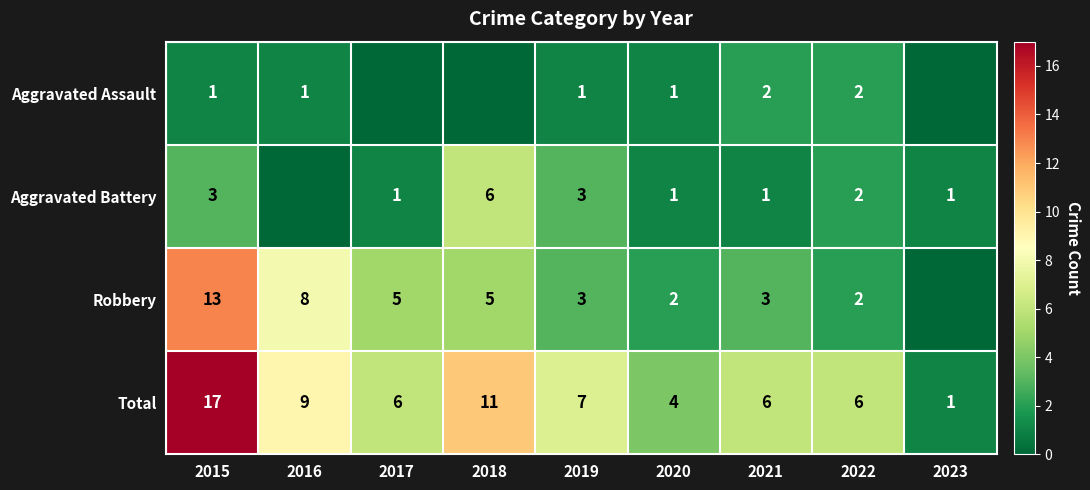

Where is Total nearest to the value 9?

2016